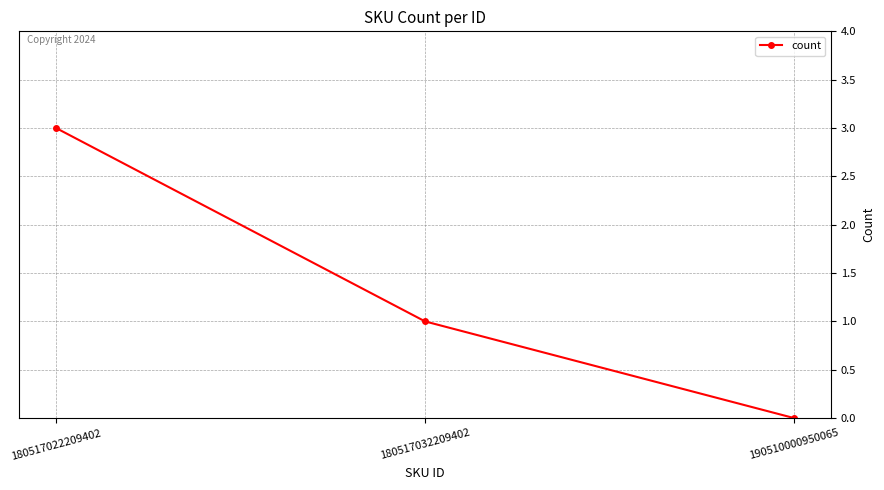

What is the sum of all values?

4